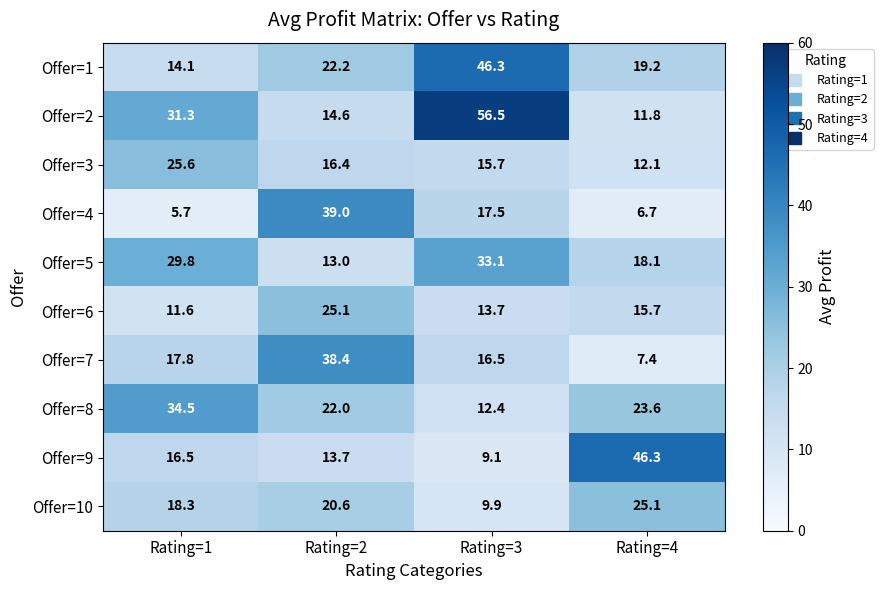

At Rating=1, list the series in order from largest to smallest.

Offer=8, Offer=2, Offer=5, Offer=3, Offer=10, Offer=7, Offer=9, Offer=1, Offer=6, Offer=4